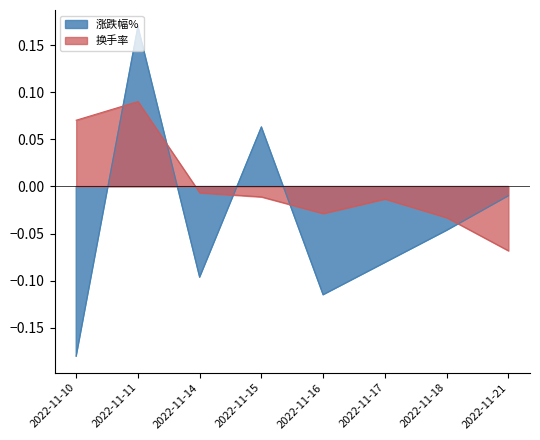

Rank the categories by 换手率 value from highest to lowest.

2022-11-11, 2022-11-10, 2022-11-14, 2022-11-15, 2022-11-17, 2022-11-16, 2022-11-18, 2022-11-21